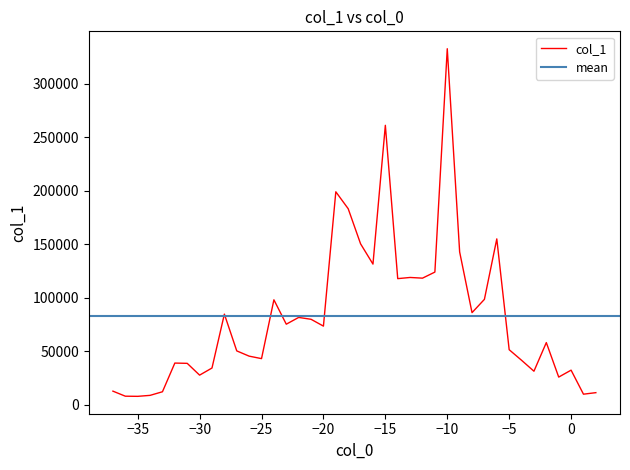

Rank the categories by value from highest to lowest.

-10, -15, -19, -18, -6, -17, -9, -16, -11, -13, -12, -14, -7, -24, -8, -28, -22, -21, -23, -20, -2, -5, -27, -26, -25, -4, -32, -31, -29, 0, -3, -30, -1, -37, -33, 2, 1, -34, -36, -35